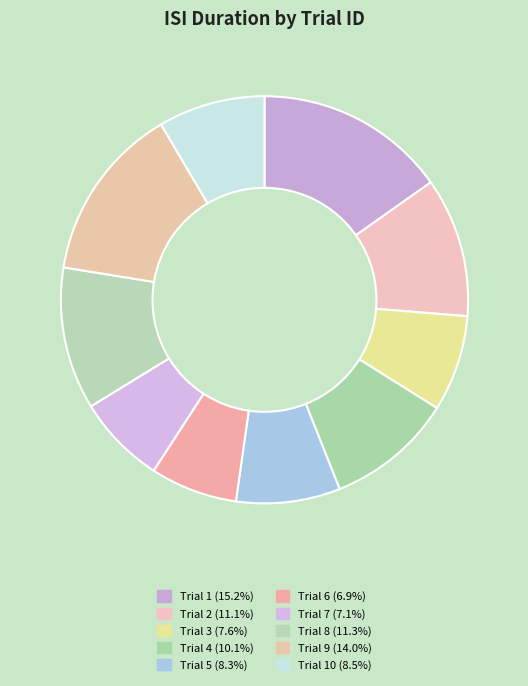

How many segments does this pie chart have?

10